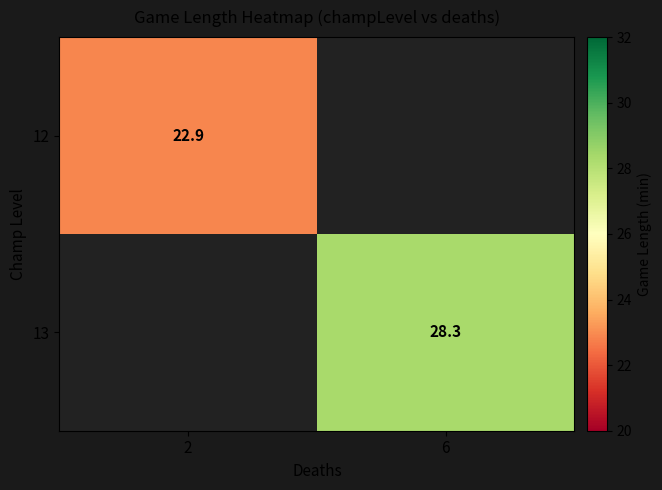

True or false: 13 has a value of 28.3 at 6.

True